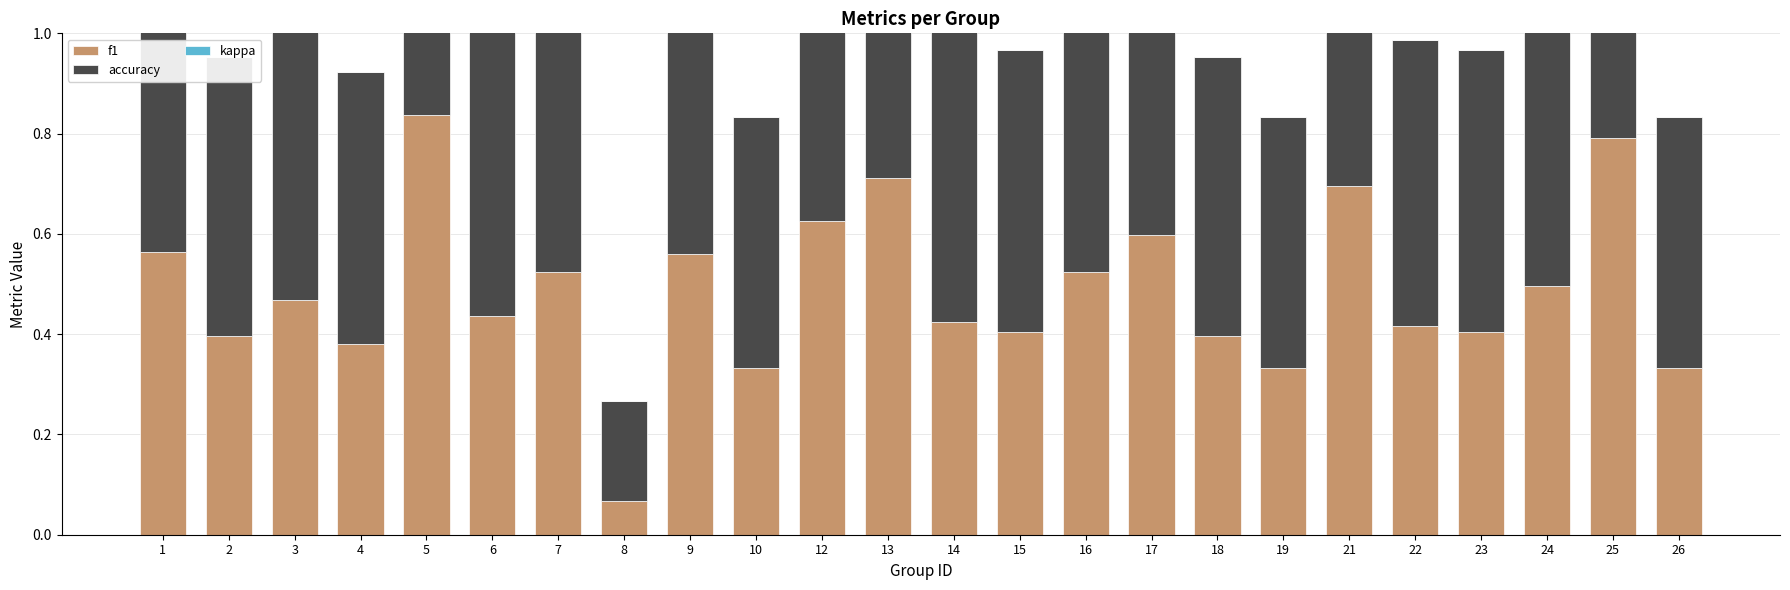

The value of accuracy at 12 is 1.0. True or false?

False